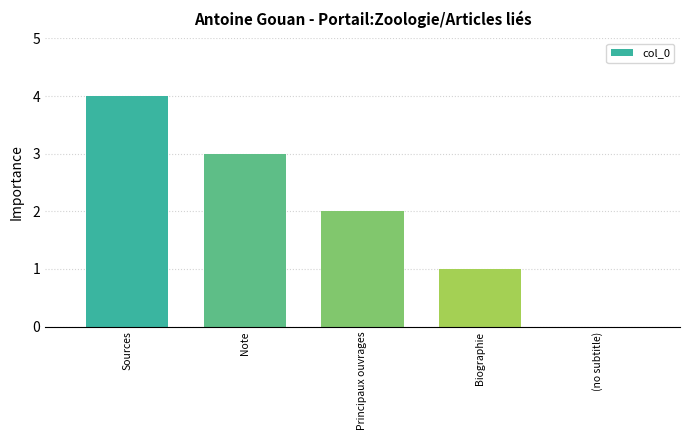

Approximately how many times larger is the value at Note compared to Biographie?

3.0